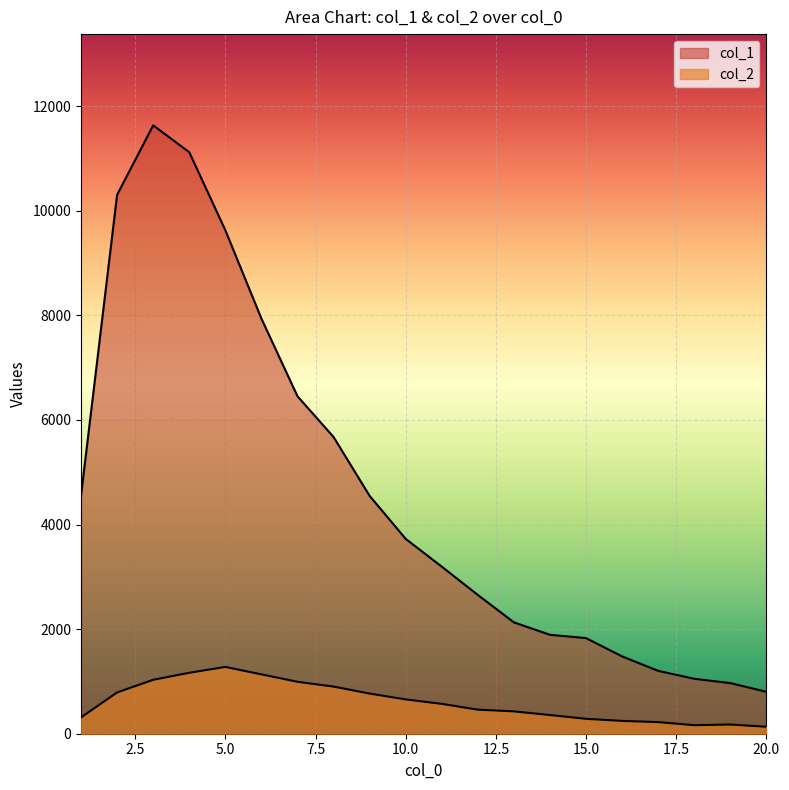

The col_2 series shows 1031 at 3. True or false?

True